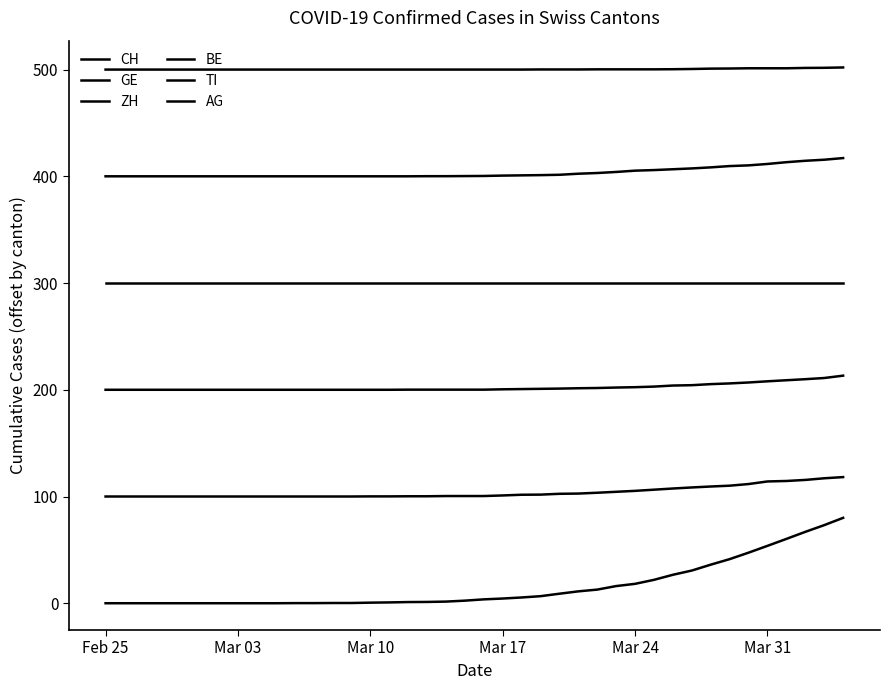

True or false: AG and BE cross at least once.

False